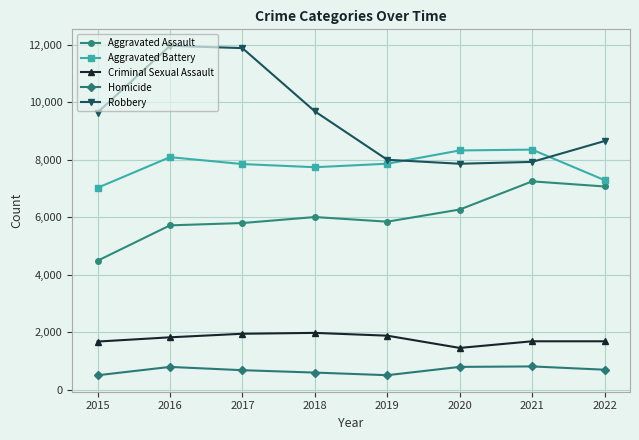

Is it true that Criminal Sexual Assault equals 1166 at 2015?

False